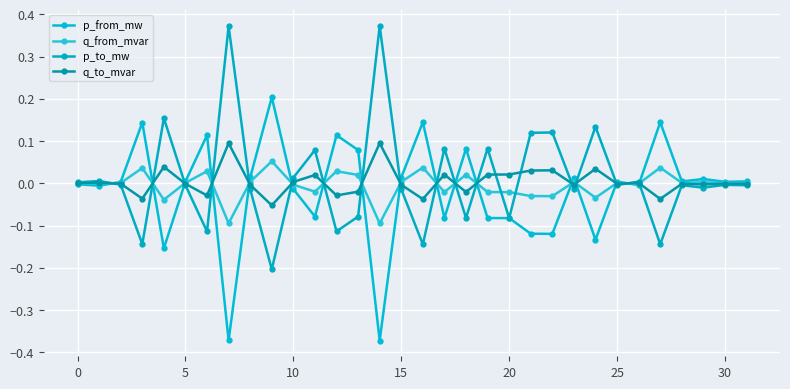

List the series in order of their overall mean, highest first.

p_to_mw, q_to_mvar, q_from_mvar, p_from_mw